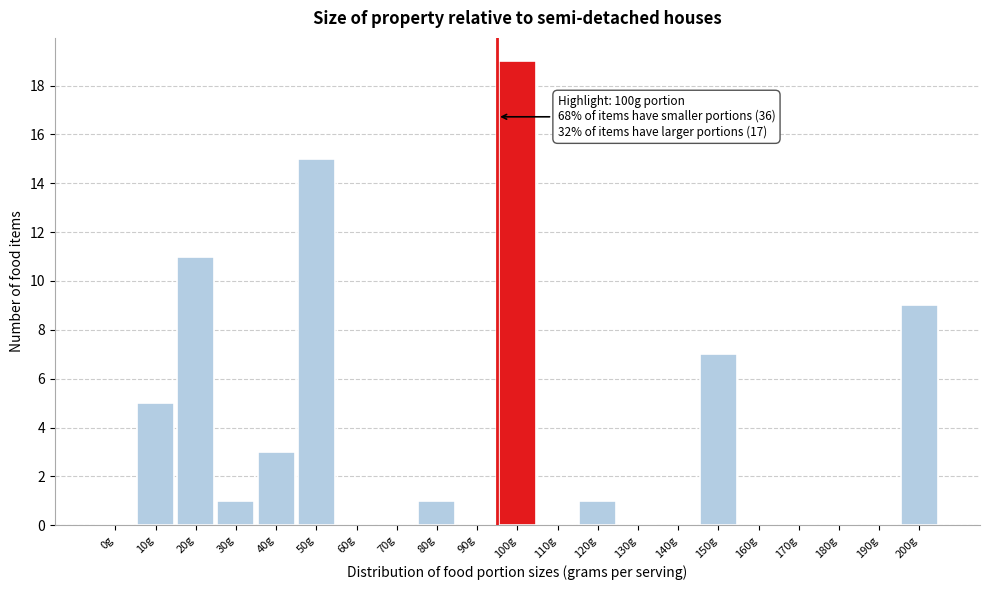

Reading left to right, what are all the values shown in this chart?

0g=0	10g=5	20g=11	30g=1	40g=3	50g=15	60g=0	70g=0	80g=1	90g=0	100g=19	110g=0	120g=1	130g=0	140g=0	150g=7	160g=0	170g=0	180g=0	190g=0	200g=9